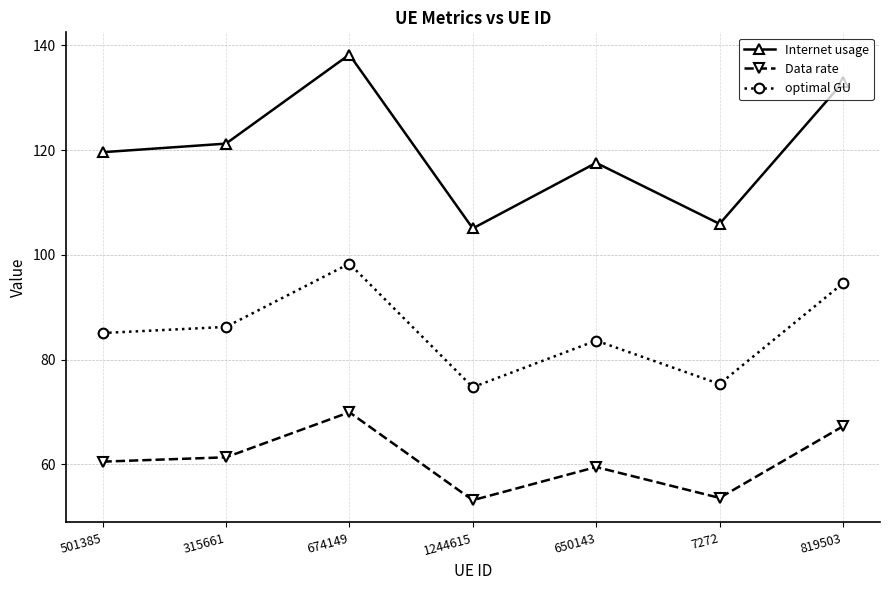

How many data points in optimal GU are less than 85?

3